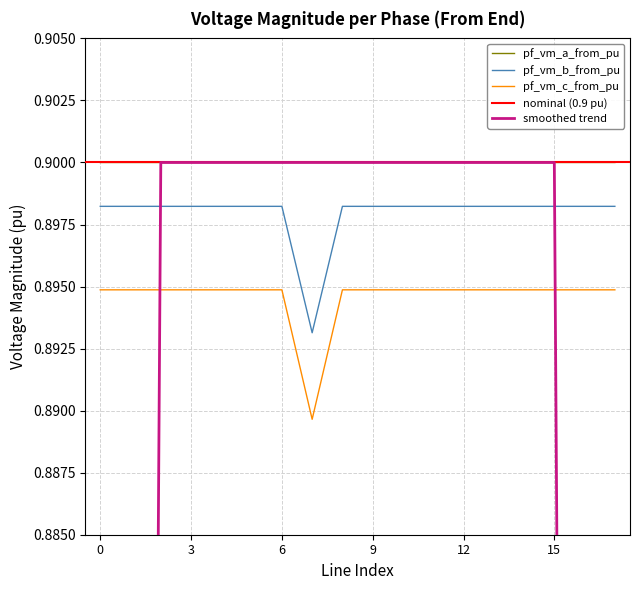

How many interior local peaks does the pf_vm_a_from_pu series have?

1